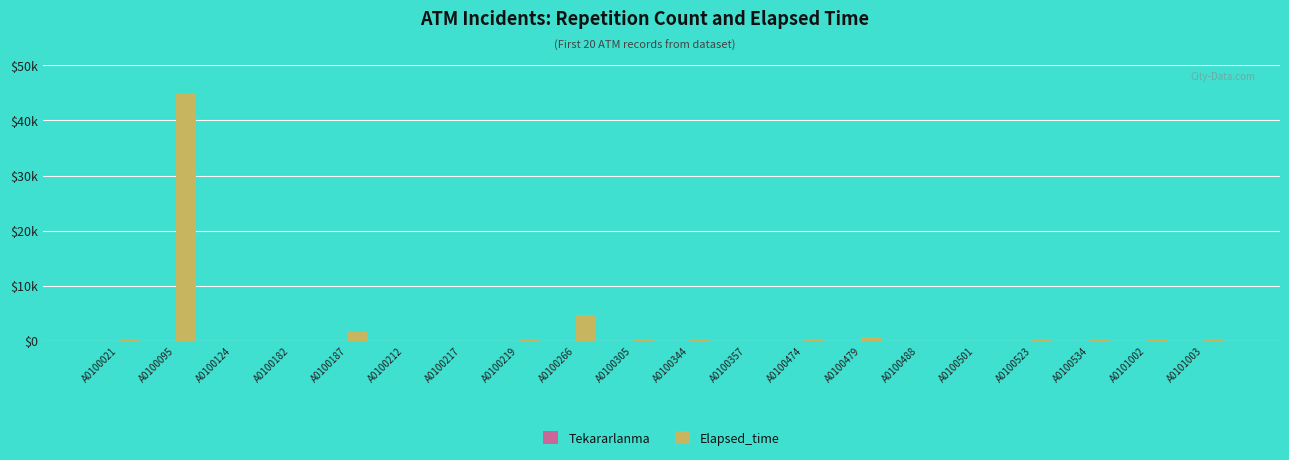

Does the chart contain stacked bars?

No